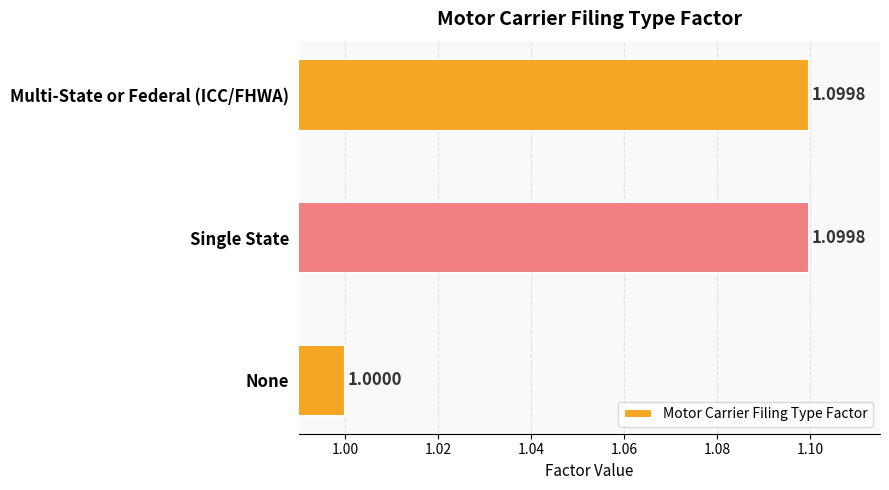

What is the smallest value displayed?

1.0